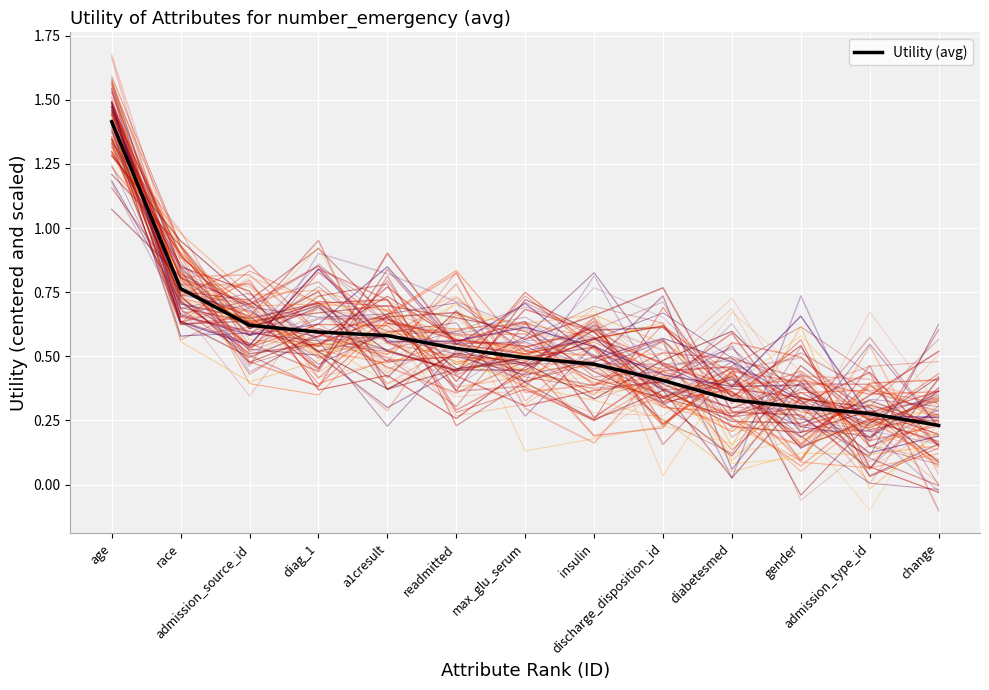

The chart shows a value of 0.3 at admission_source_id. True or false?

False